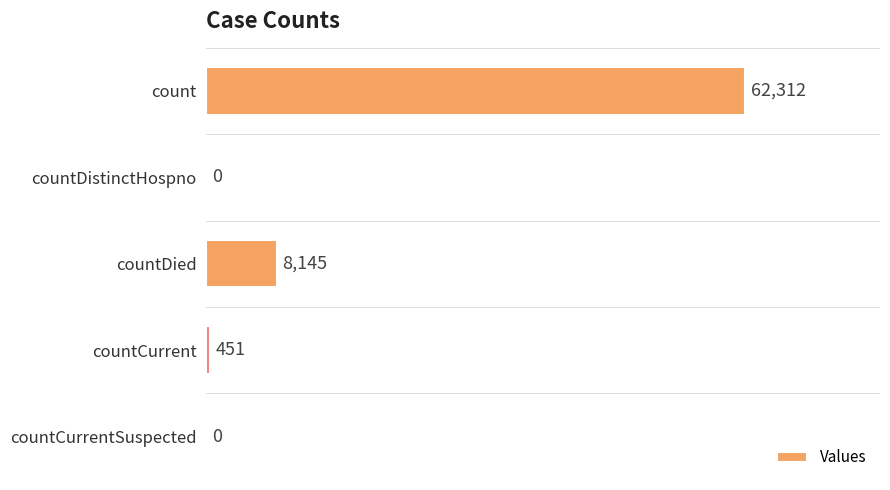

What is the sum of all values?

70908